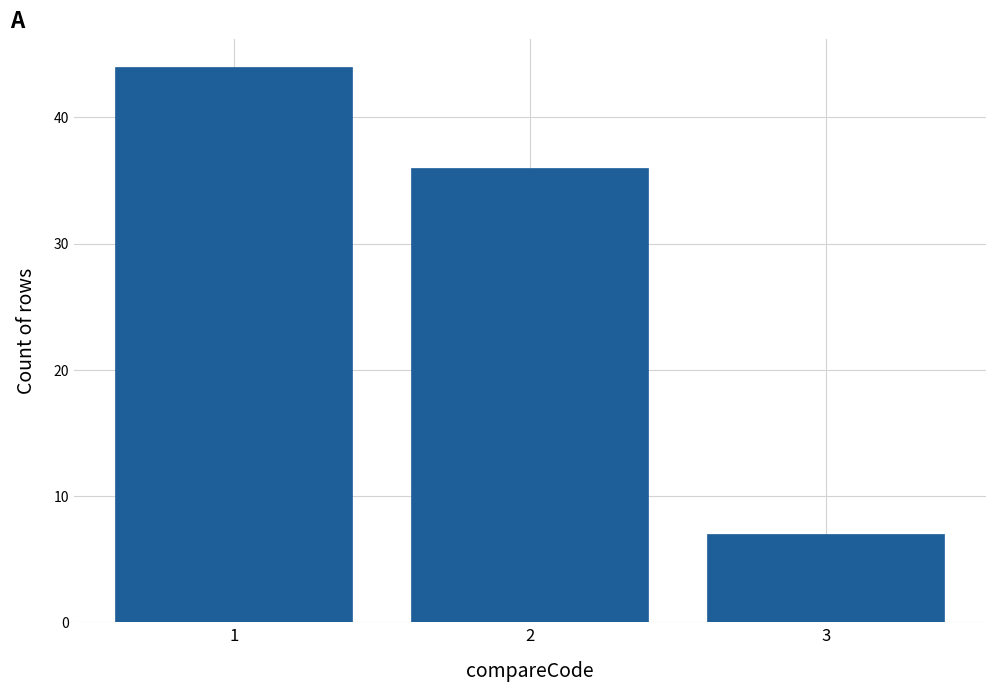

Reading left to right, transcribe this chart: for each bar, give the range it covers on the x-axis and its height. The values are not printed on the chart, so give them approximately, as read against the axis.

0.5 to 1.5: 44
1.5 to 2.5: 36
2.5 to 3.5: 7